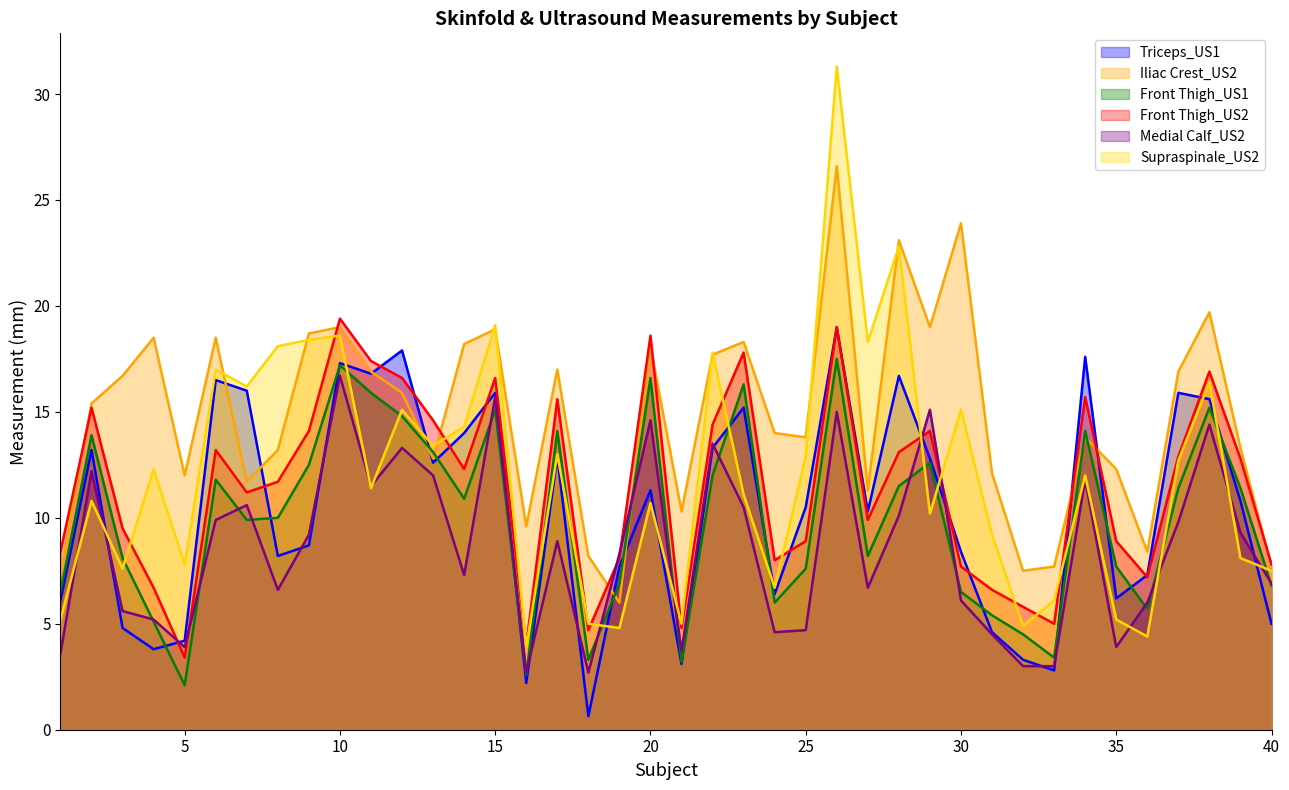

The value of Front Thigh_US2 at 25 is 8.9. True or false?

True